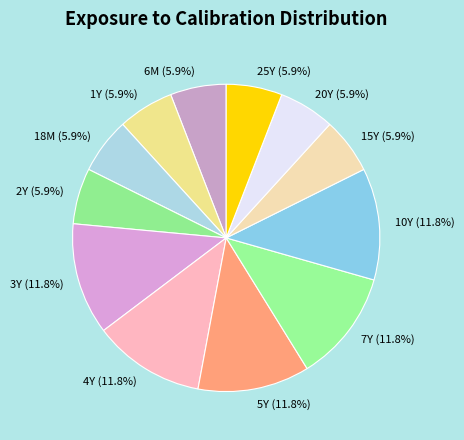

True or false: 25Y accounts for 1% of the total.

False